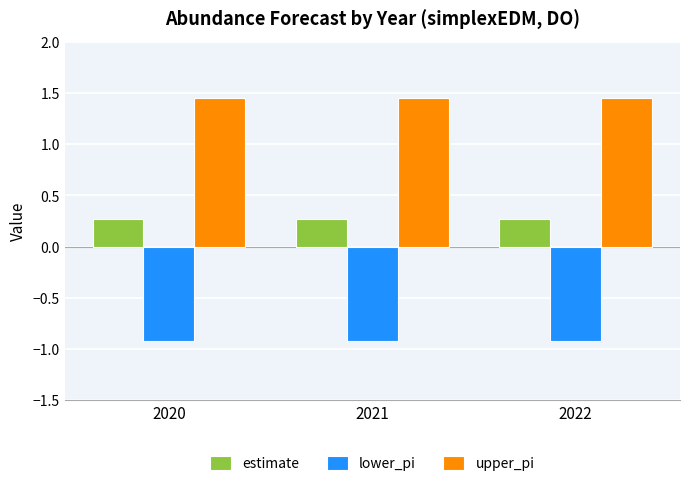

Does the chart contain stacked bars?

No